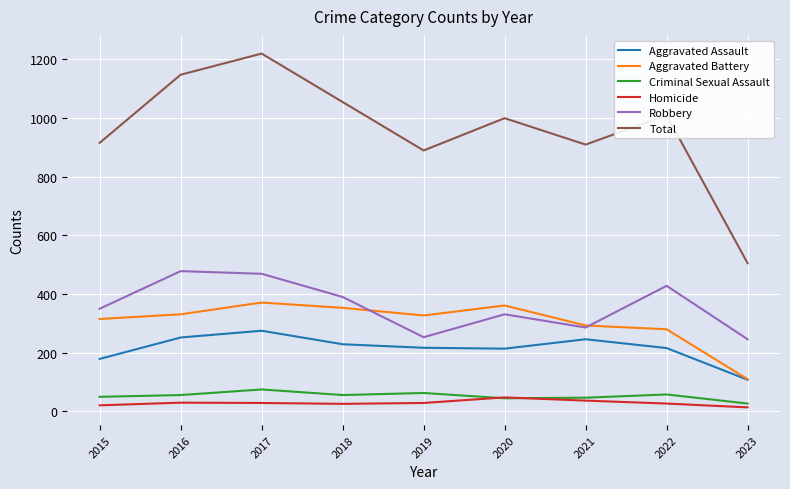

True or false: Criminal Sexual Assault and Aggravated Battery intersect in this chart.

False